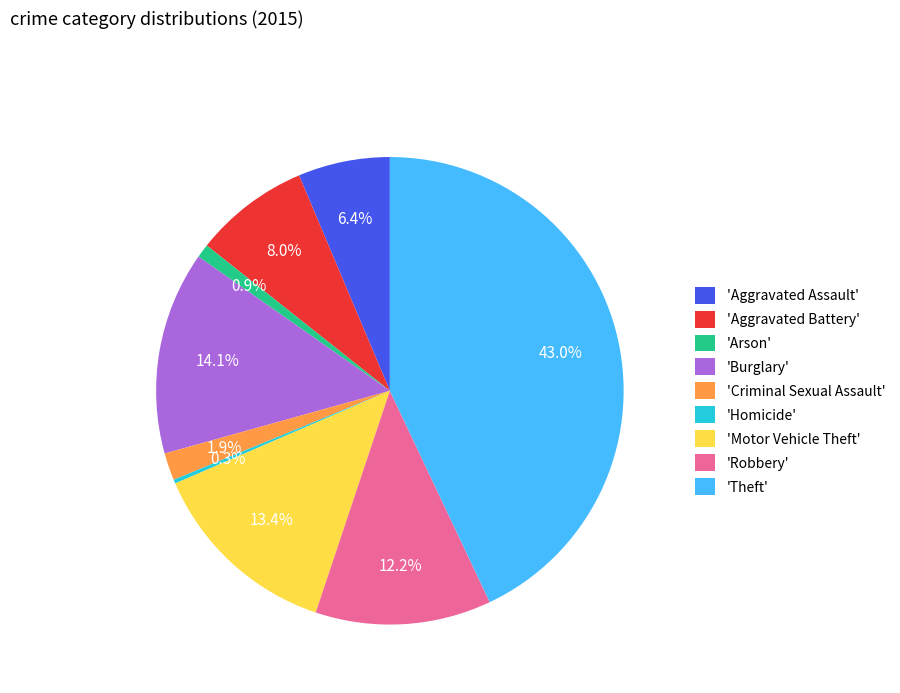

Does any single category account for the majority?

No